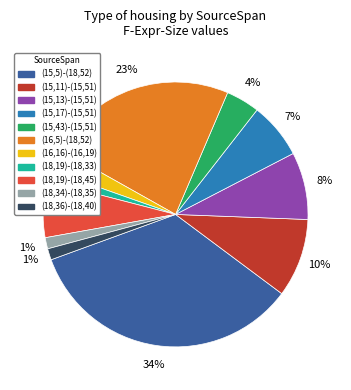

To the nearest percent, what is the average slice percentage?

9%